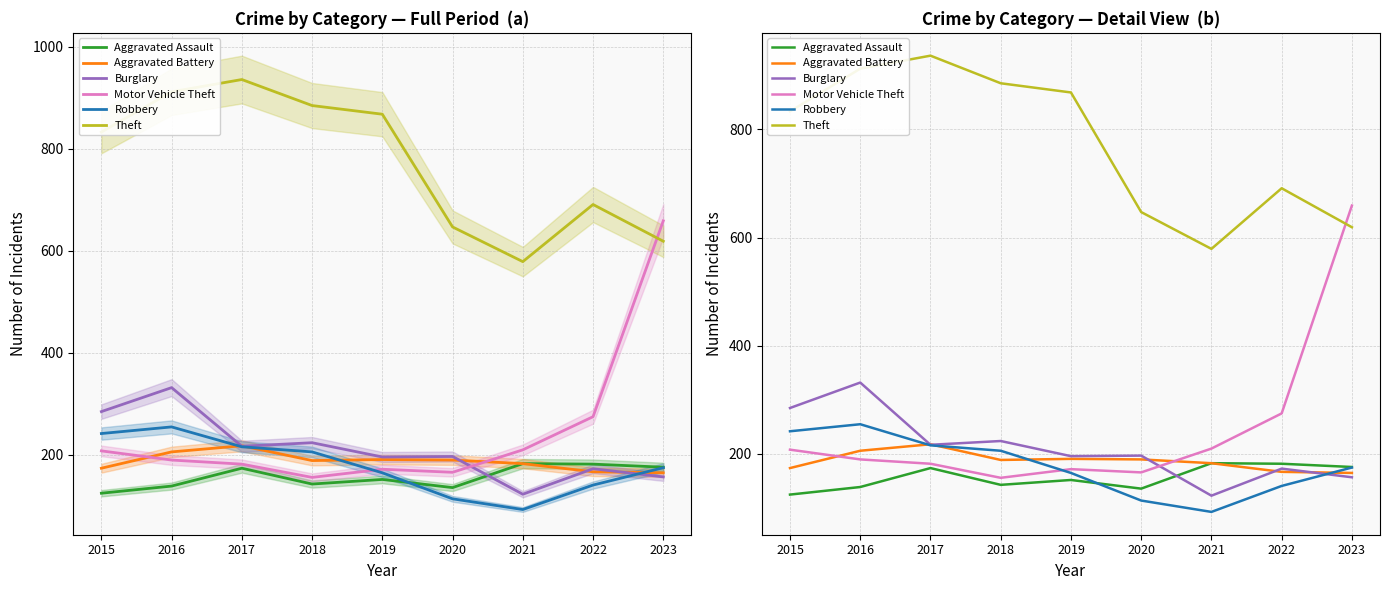

True or false: Theft has more than 0 points higher than both neighbors.

True